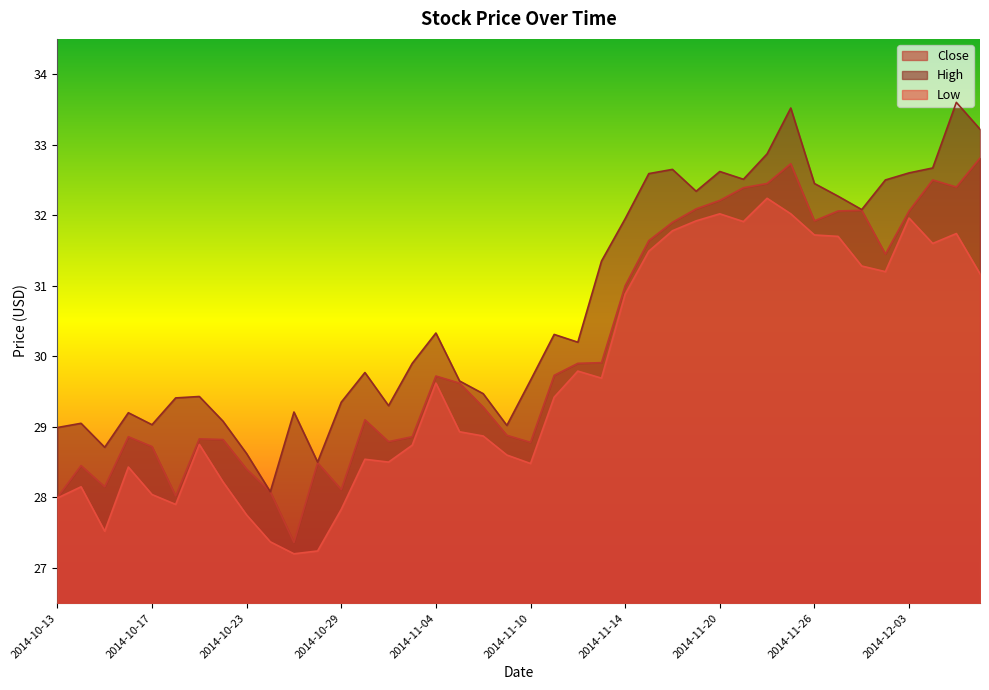

Which category has the highest value in the Low series?

2014-11-24